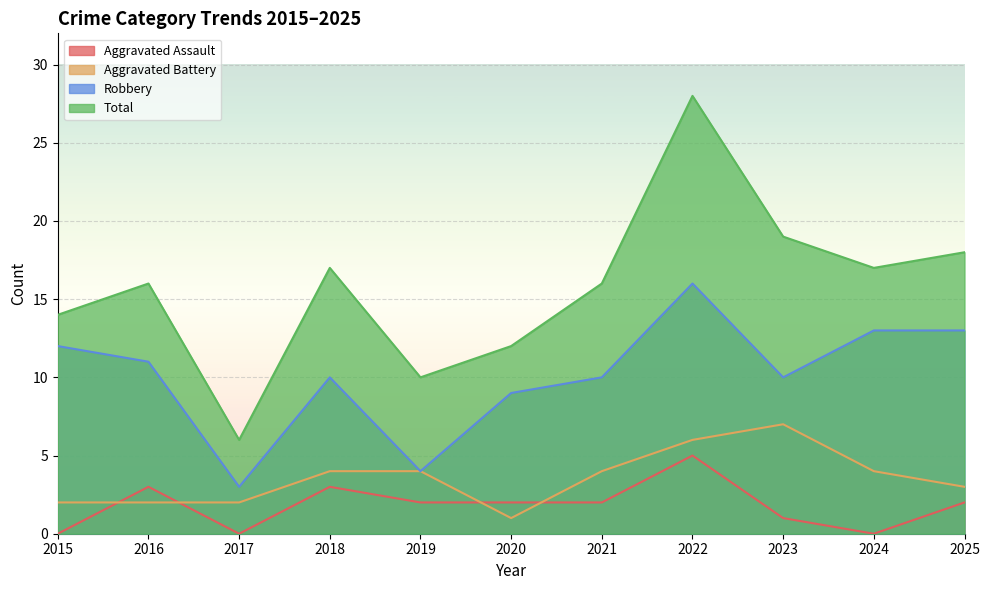

Where is Aggravated Assault nearest to the value 2?

2019